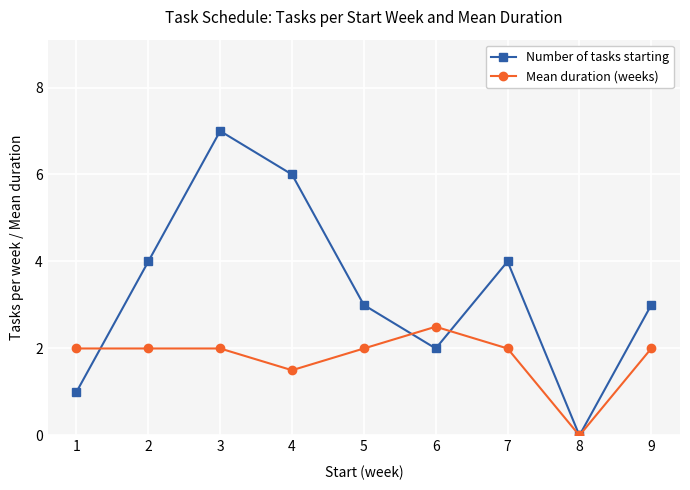

True or false: Number of tasks starting has more than 1 interior local peaks.

True